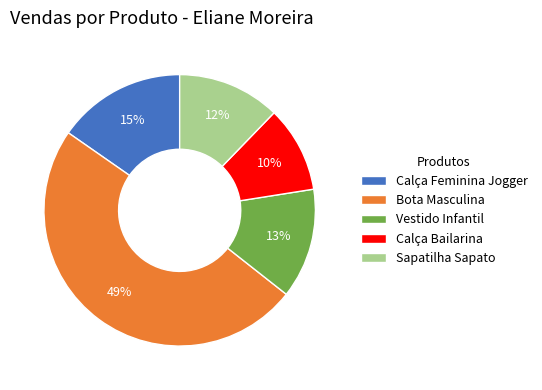

What is the largest slice in the pie chart?

Bota Masculina